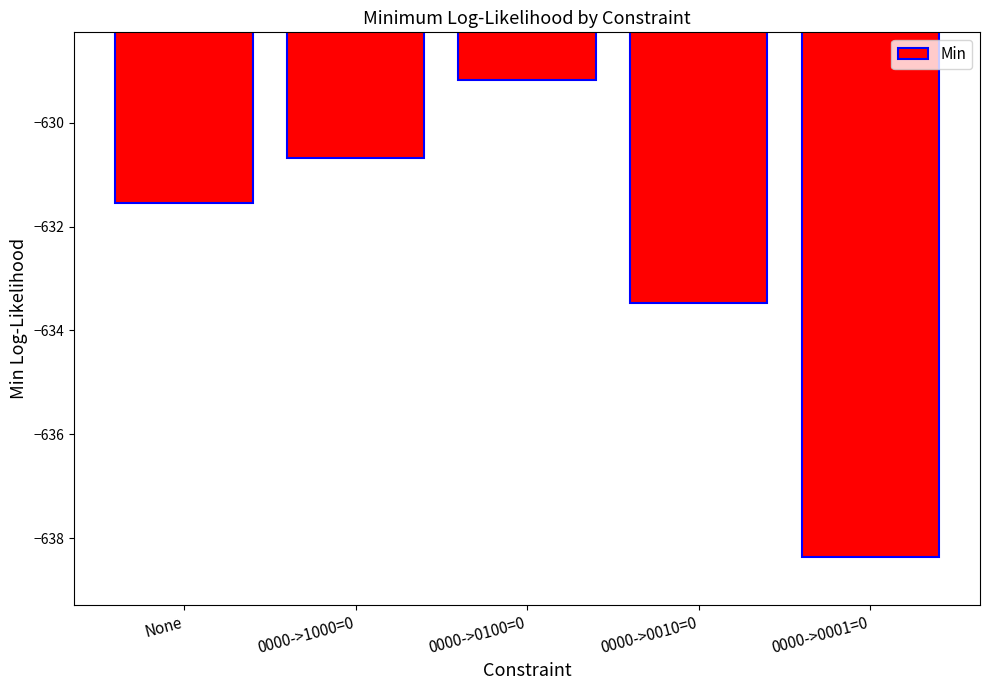

What is the approximate value at 0000->1000=0?

-630.7